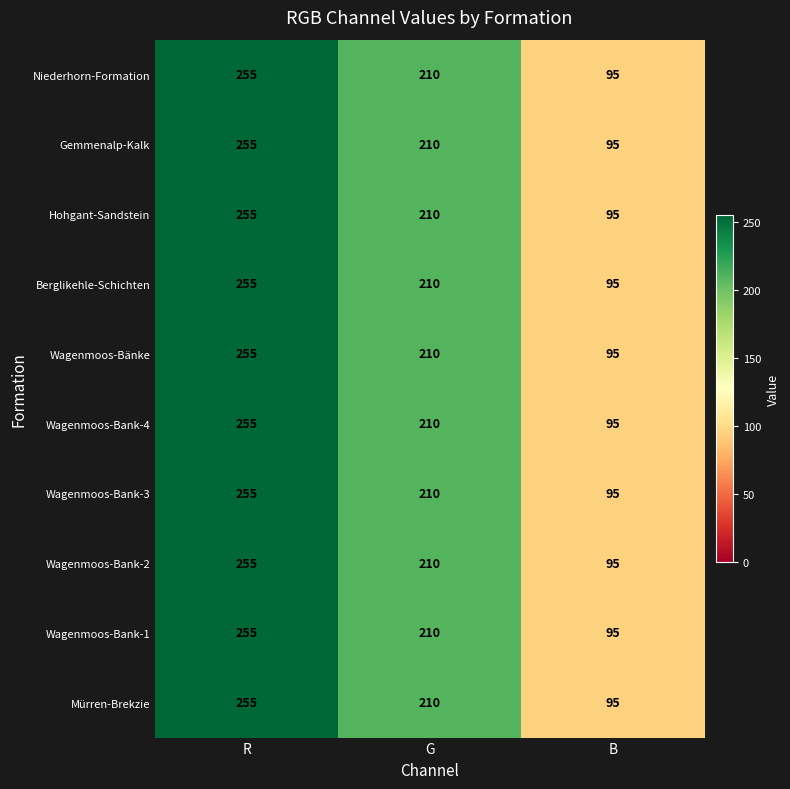

How many distinct data groups are displayed?

10